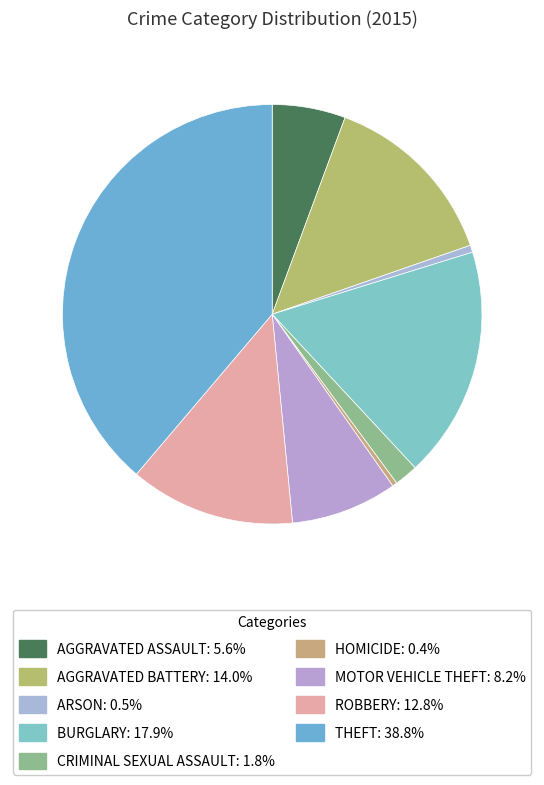

How many slices are in this pie chart?

9